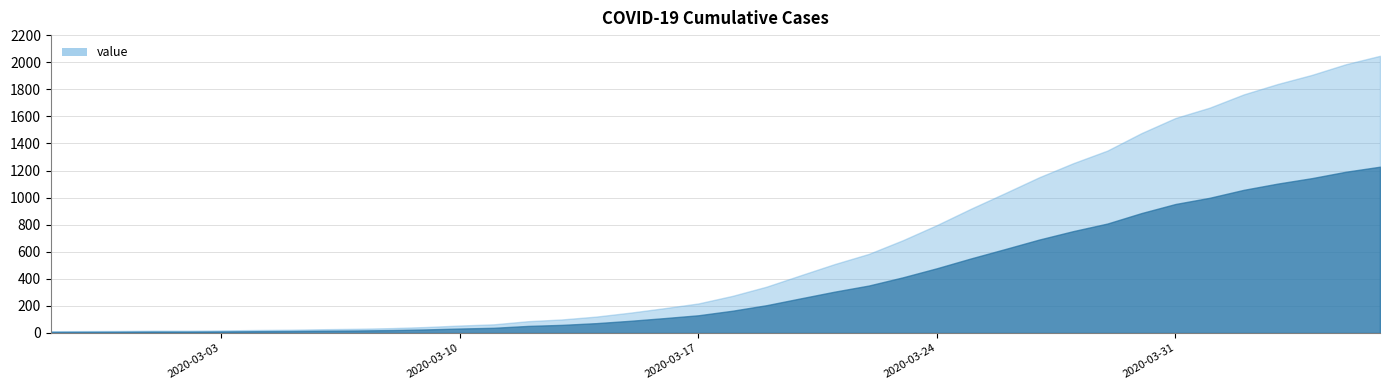

Reading left to right, what are all the values shown in this chart?

13	14	15	17	17	19	22	24	28	31	36	44	55	64	87	100	121	150	183	218	274	342	426	509	584	685	797	918	1033	1150	1254	1347	1476	1588	1664	1762	1839	1906	1985	2047